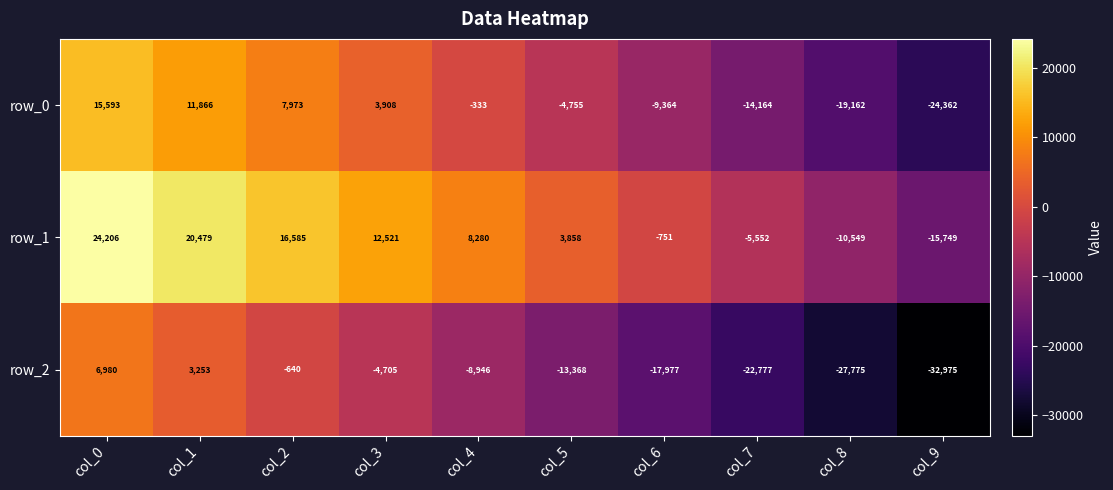

Which category has the lowest value in the row_1 series?

col_9